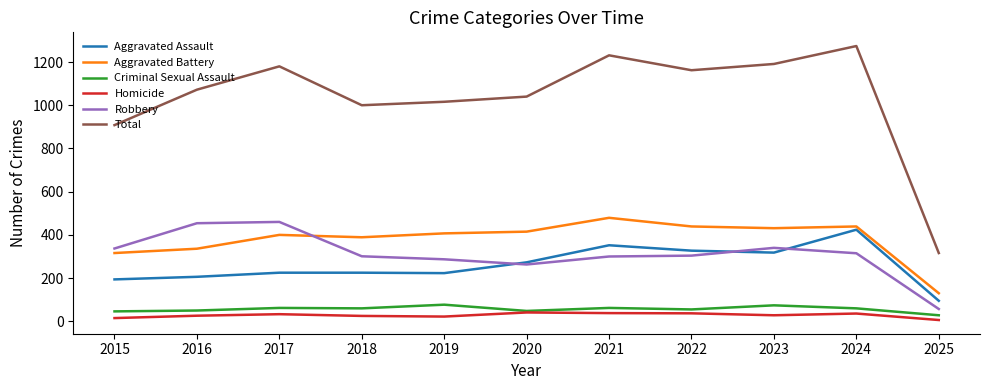

True or false: Total and Robbery cross at least once.

False